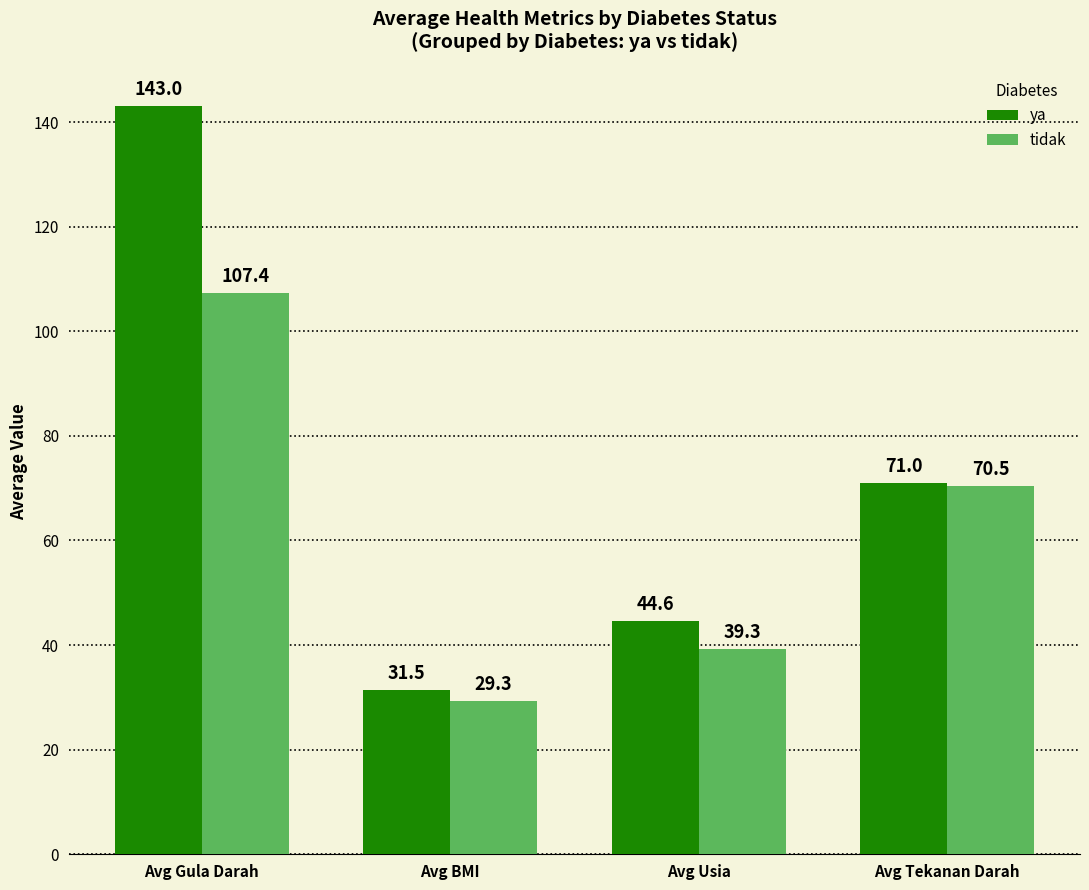

Reading right to left, extract all data points from this chart.

ya: 71.0	44.6	31.5	143.0
tidak: 70.5	39.3	29.3	107.4